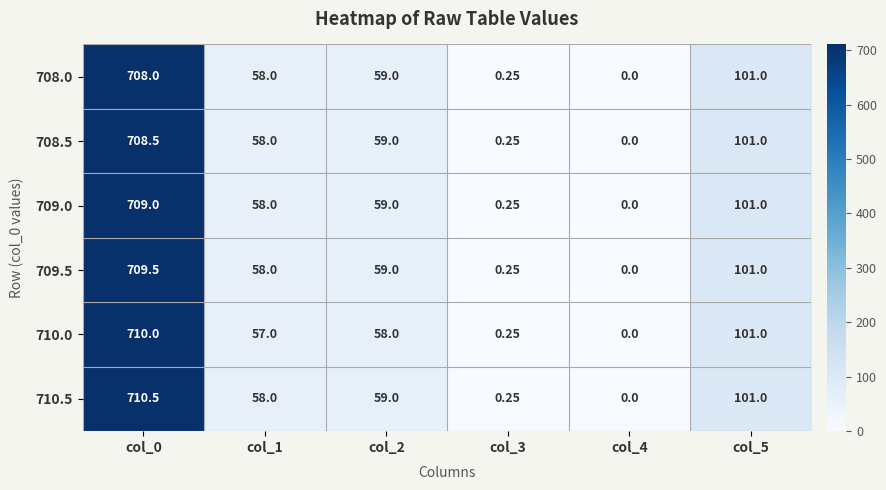

Is the value of 710.0 at col_1 greater than the value of 709.0 at col_0?

No